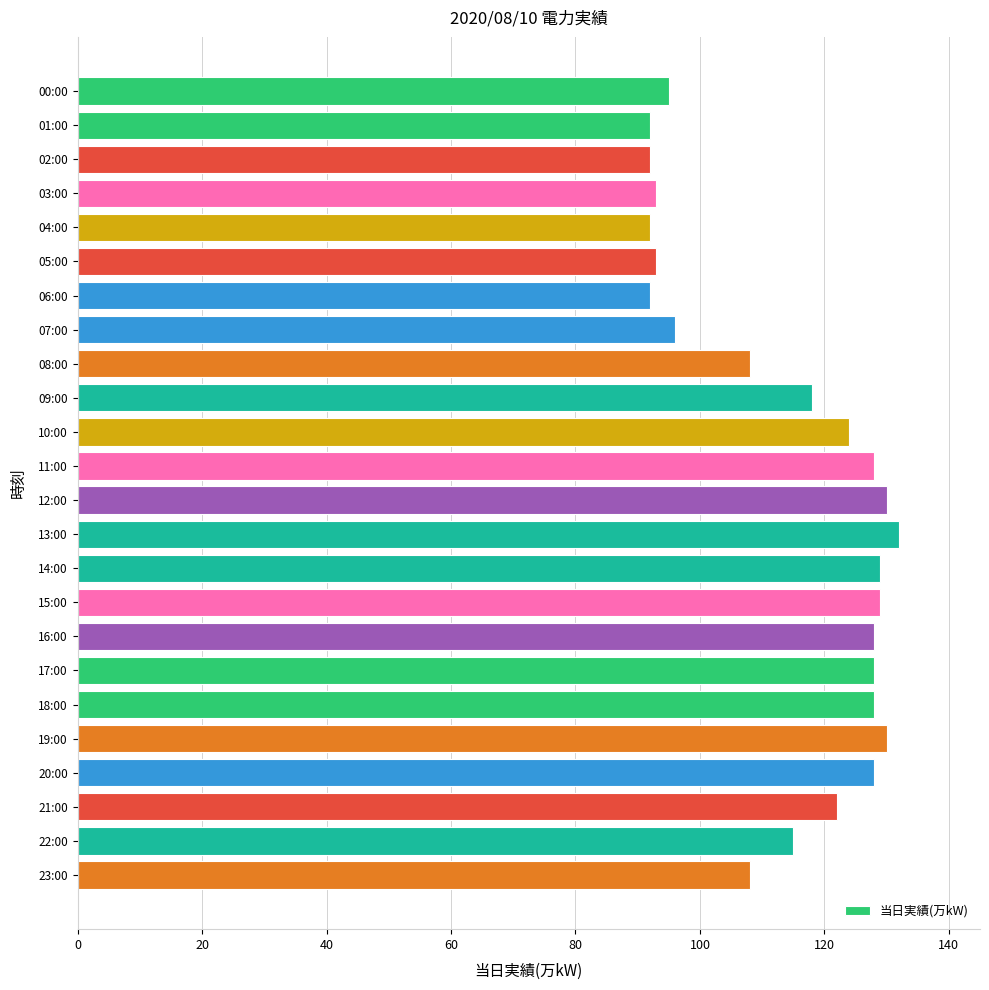

True or false: the data shows 26 at 20:00.

False